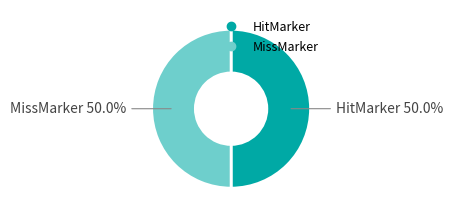

Do HitMarker and MissMarker together represent more than half of the pie?

Yes